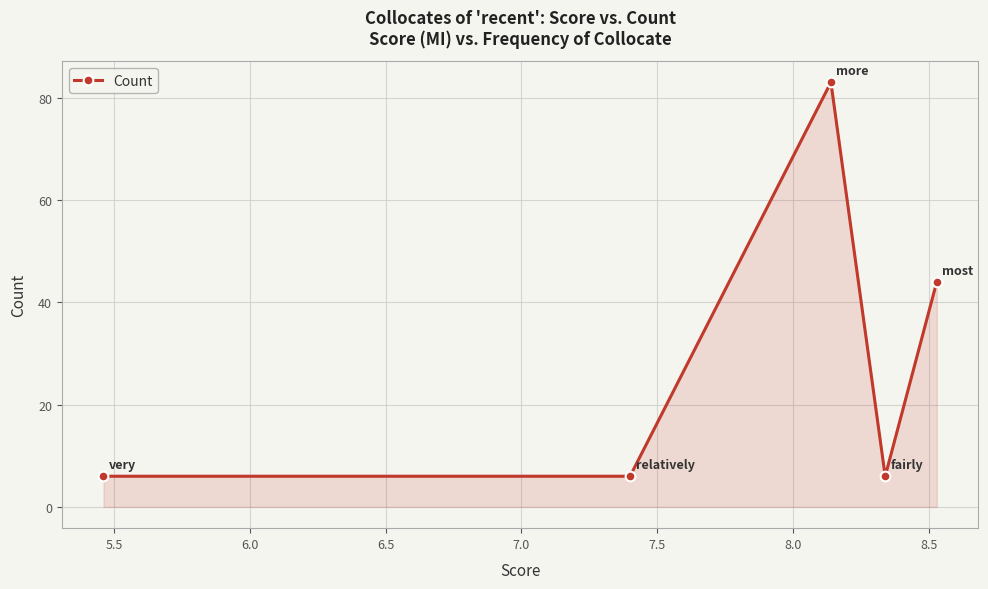

What is the maximum value shown in the chart?

83